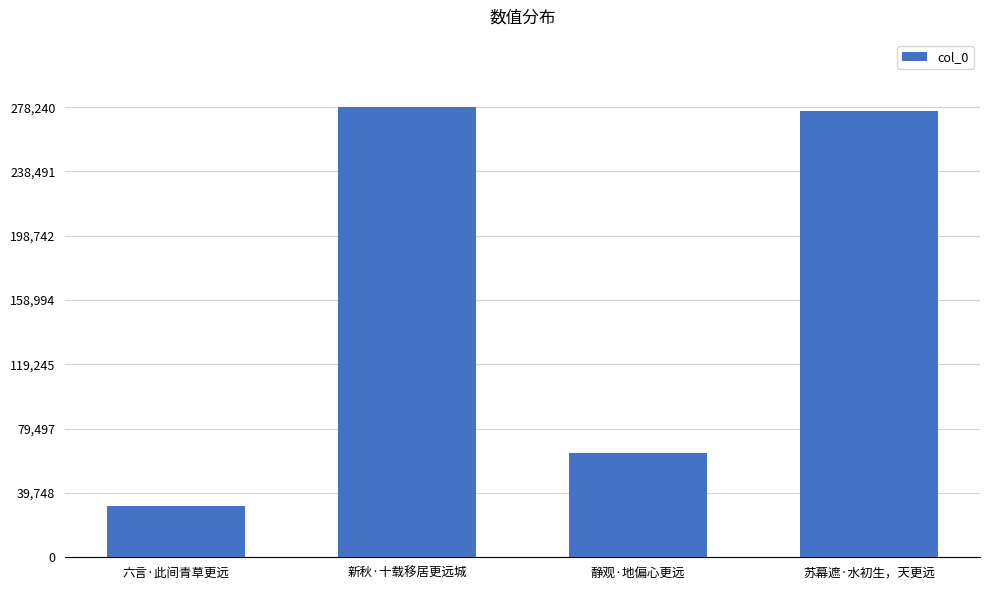

Reading left to right, list all the values displayed in this chart.

六言·此间青草更远=31495	新秋·十载移居更远城=278240	静观·地偏心更远=64702	苏幕遮·水初生，天更远=275858